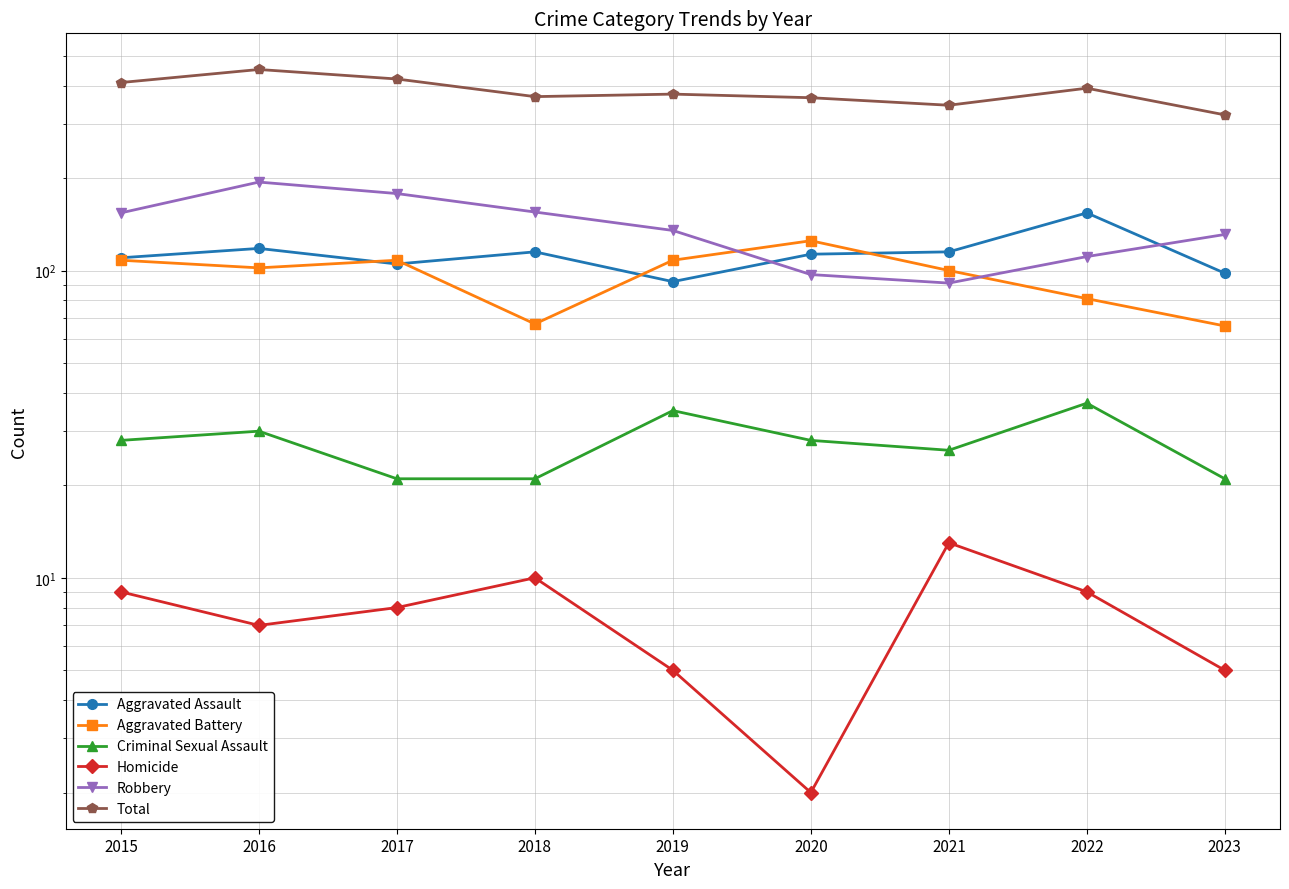

The Total series shows 375 at 2019. True or false?

True